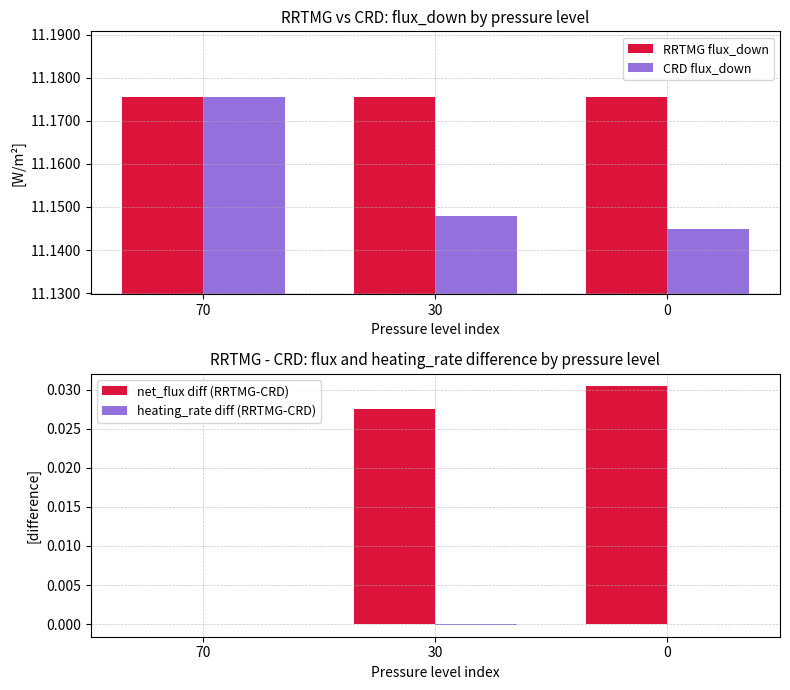

At which category is the sum across all series the highest?

70